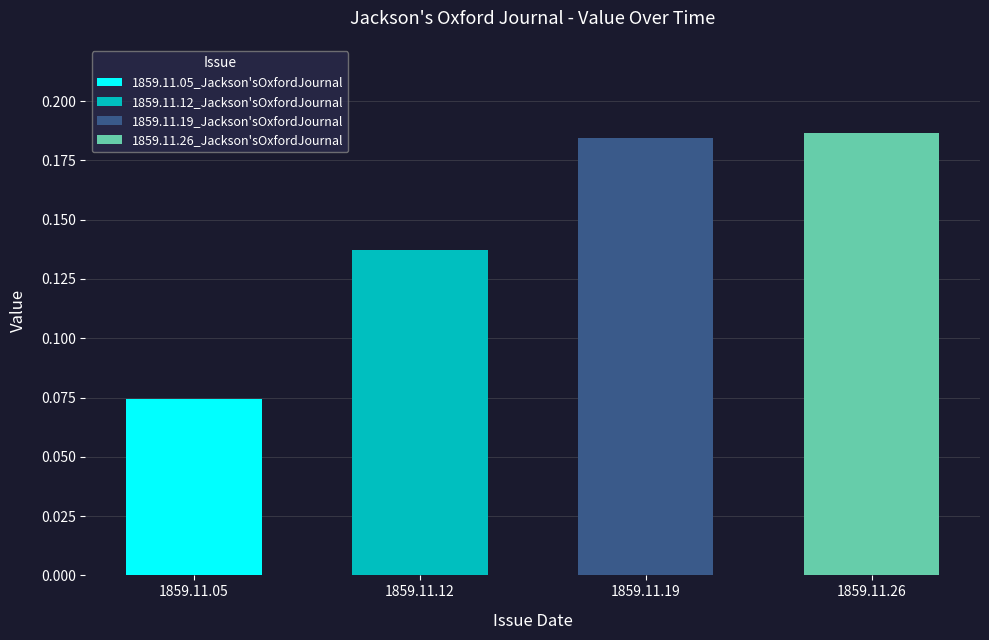

At which category does the chart reach its minimum across all series?

1859.11.05_Jackson'sOxfordJournal